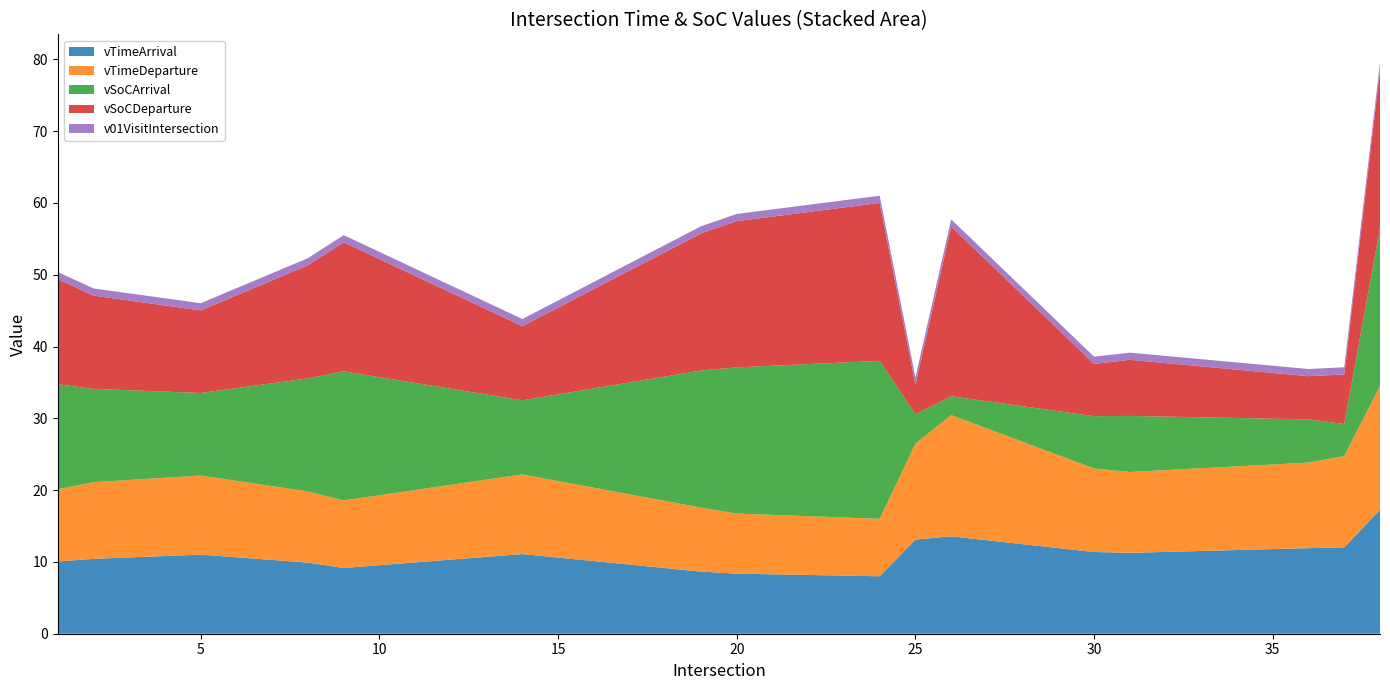

Reading right to left, list all the values displayed in this chart.

vTimeArrival: 38=17.3	37=12.0	36=11.9	31=11.3	30=11.4	26=13.6	25=13.1	24=8.0	20=8.4	19=8.7	14=11.1	9=9.2	8=9.9	5=11.0	2=10.4	1=10.1
vTimeDeparture: 38=17.3	37=12.7	36=11.9	31=11.3	30=11.6	26=16.9	25=13.4	24=8.0	20=8.4	19=8.9	14=11.1	9=9.4	8=9.9	5=11.0	2=10.7	1=10.1
vSoCArrival: 38=22.0	37=4.5	36=6.0	31=7.8	30=7.3	26=2.6	25=4.1	24=22.0	20=20.4	19=19.1	14=10.3	9=18.0	8=15.7	5=11.5	2=13.0	1=14.6
vSoCDeparture: 38=22.0	37=6.9	36=6.0	31=7.8	30=7.3	26=23.6	25=4.1	24=22.0	20=20.4	19=19.1	14=10.3	9=18.0	8=15.7	5=11.5	2=13.0	1=14.6
v01VisitIntersection: 38=1.0	37=1.0	36=1.0	31=1.0	30=1.0	26=1.0	25=1.0	24=1.0	20=1.0	19=1.0	14=1.0	9=1.0	8=1.0	5=1.0	2=1.0	1=1.0